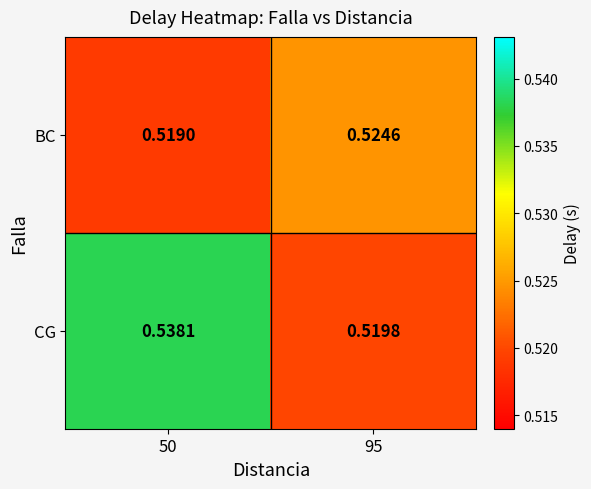

Which series has the largest total across all categories?

CG